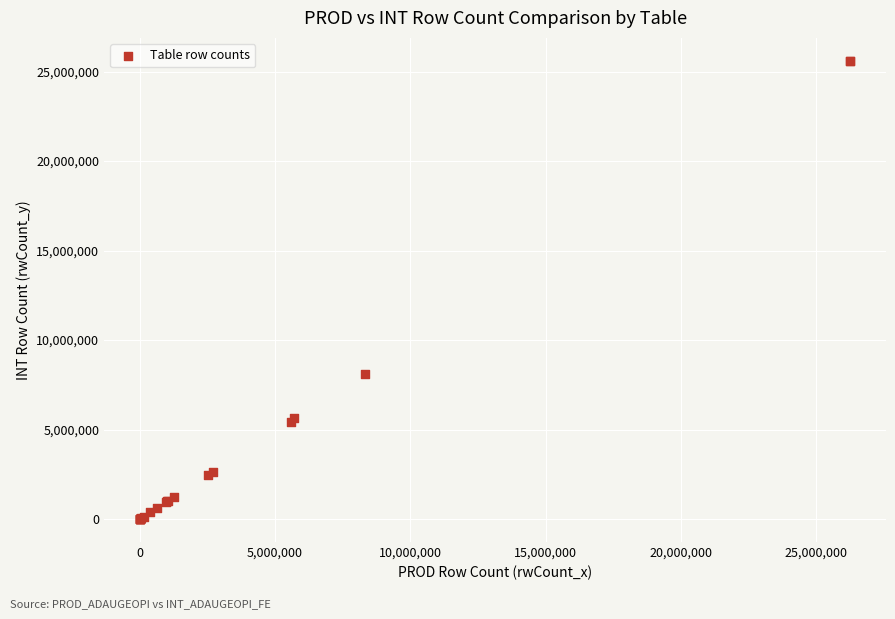

What Y value in the scatter plot is closest to 12800360?

8093460